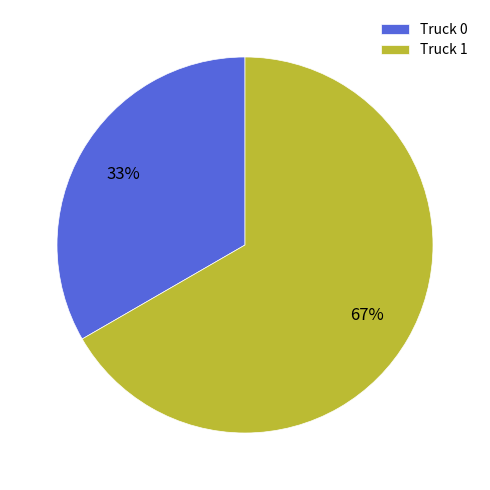

What is the largest slice in the pie chart?

Truck 1